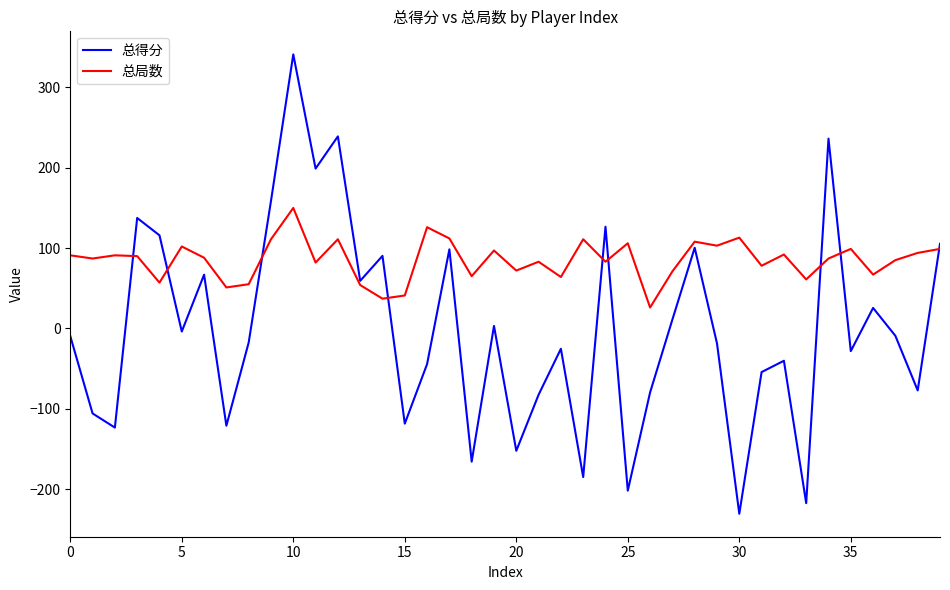

List the series in order of their peak value, highest first.

总得分, 总局数